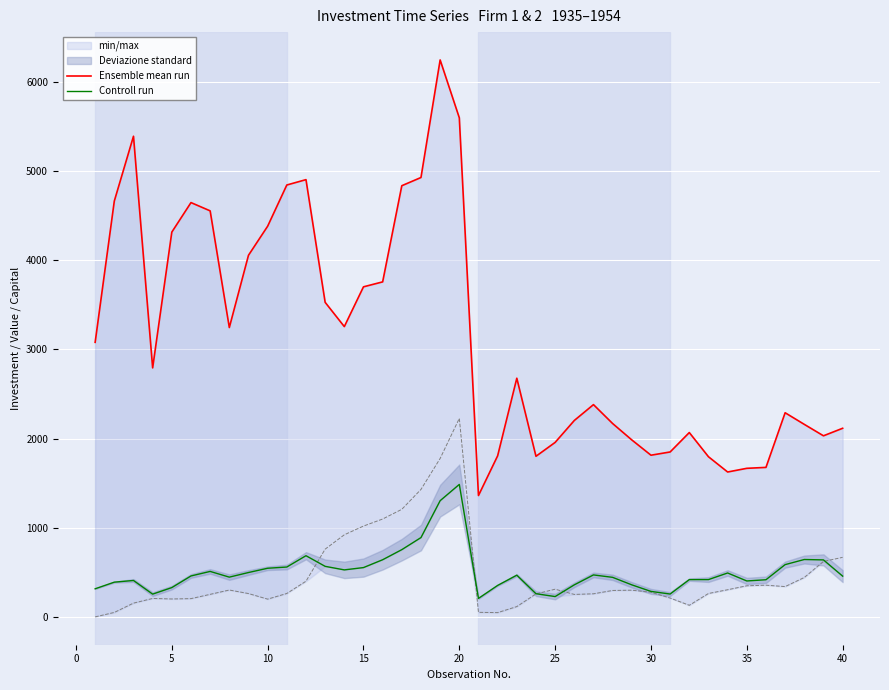

How many data points in Controll run are above 461?

20